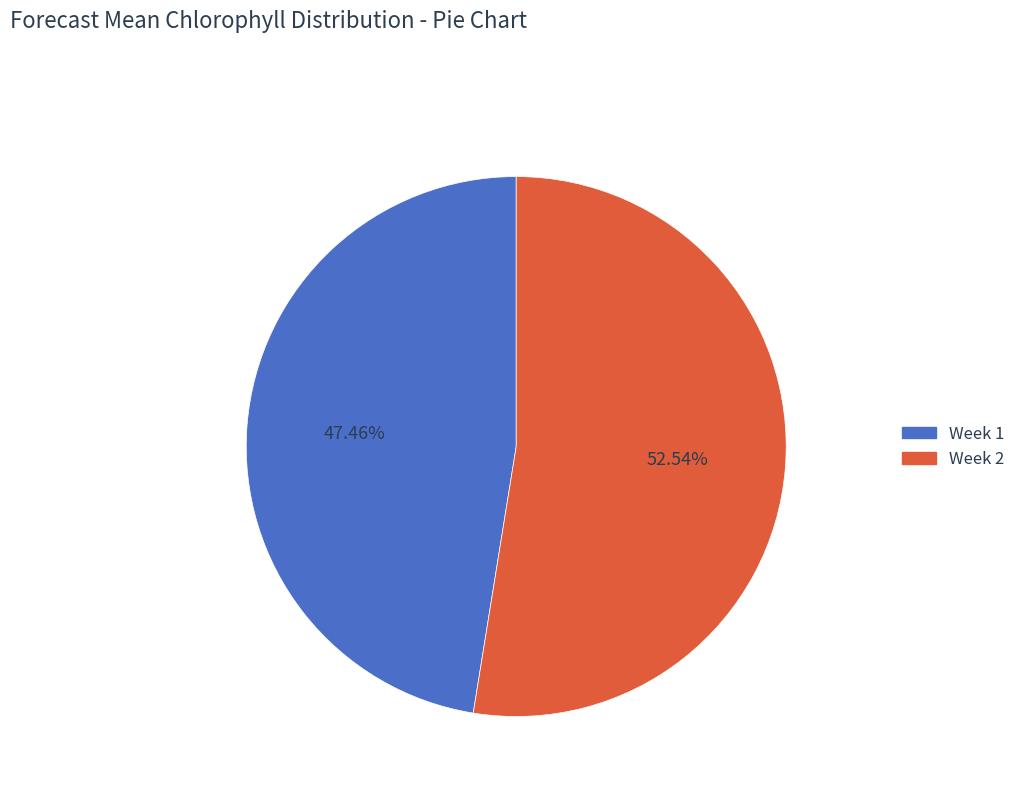

How many segments does this pie chart have?

2